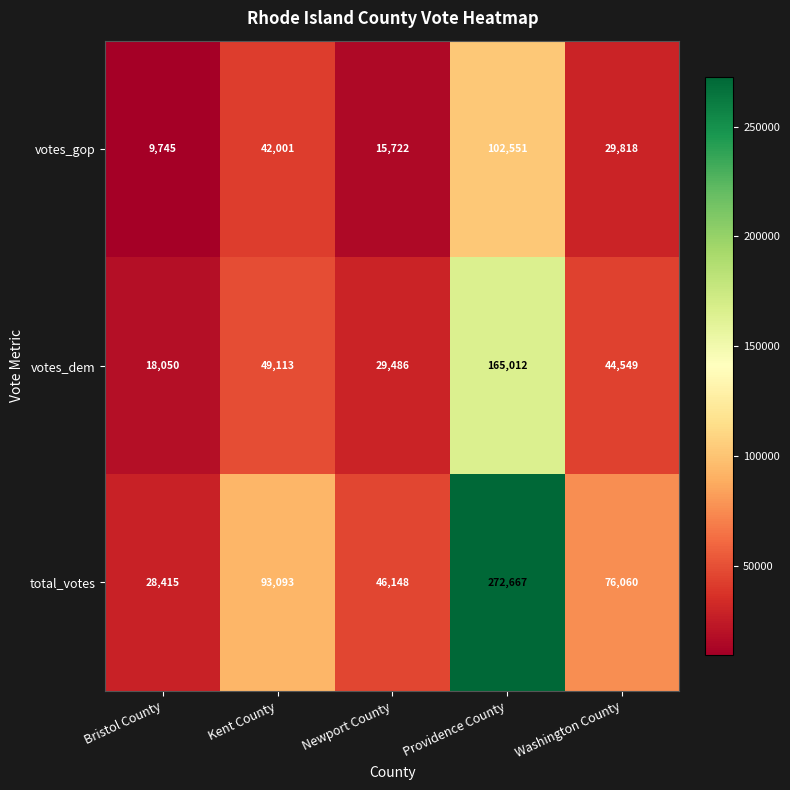

True or false: votes_dem has a value of 52294 at Newport County.

False